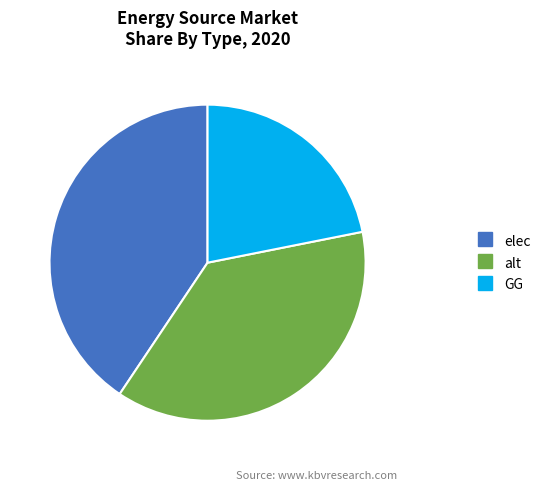

Count the number of slices in the pie.

3